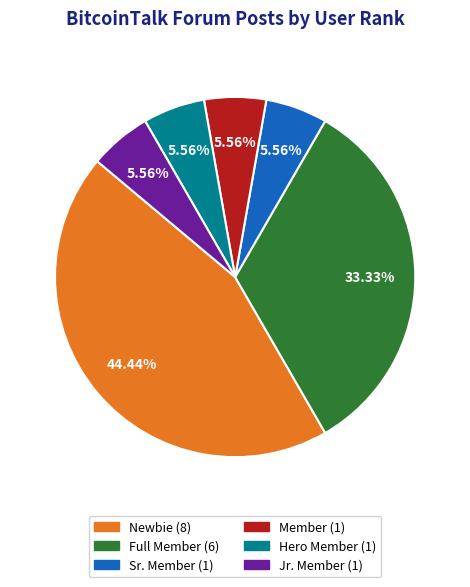

Between Jr. Member and Newbie, which is larger?

Newbie